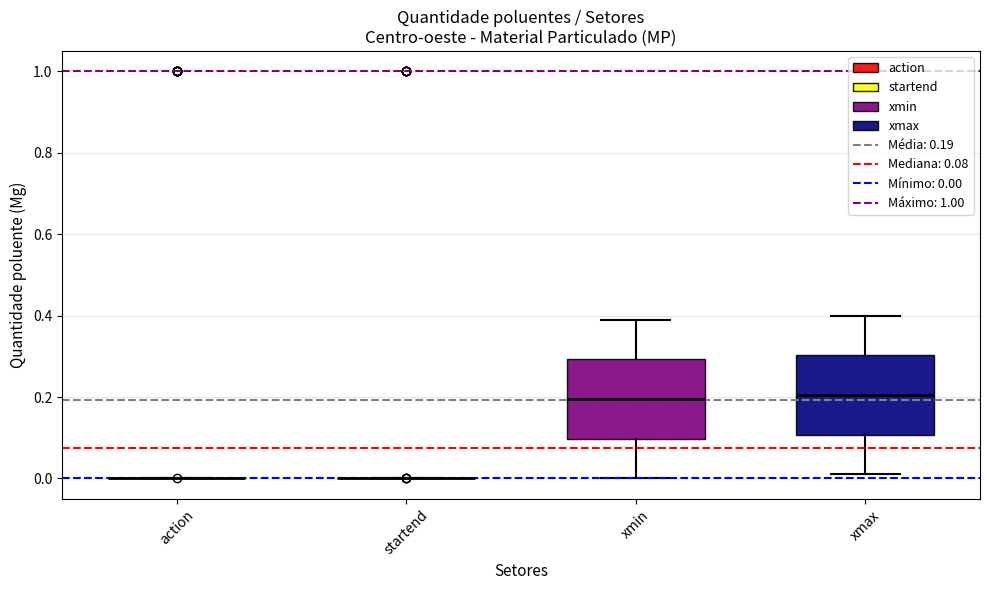

Reading left to right, read every box against the y-axis: the position of its median line, the range the box covers, and the ends of its whiskers. The values are not printed on the chart, so give them approximately, as read against the axis.

action: box collapsed to a line at 0.00, whiskers 0.00 to 0.00
startend: box collapsed to a line at 0.00, whiskers 0.00 to 0.00
xmin: median 0.20, box 0.10 to 0.30, whiskers 0.00 to 0.40
xmax: median 0.20, box 0.10 to 0.30, whiskers 0.02 to 0.40